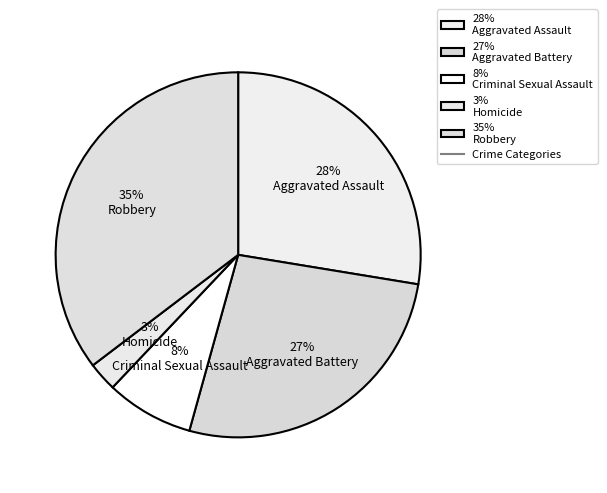

Is there any slice that represents more than half of the pie?

No